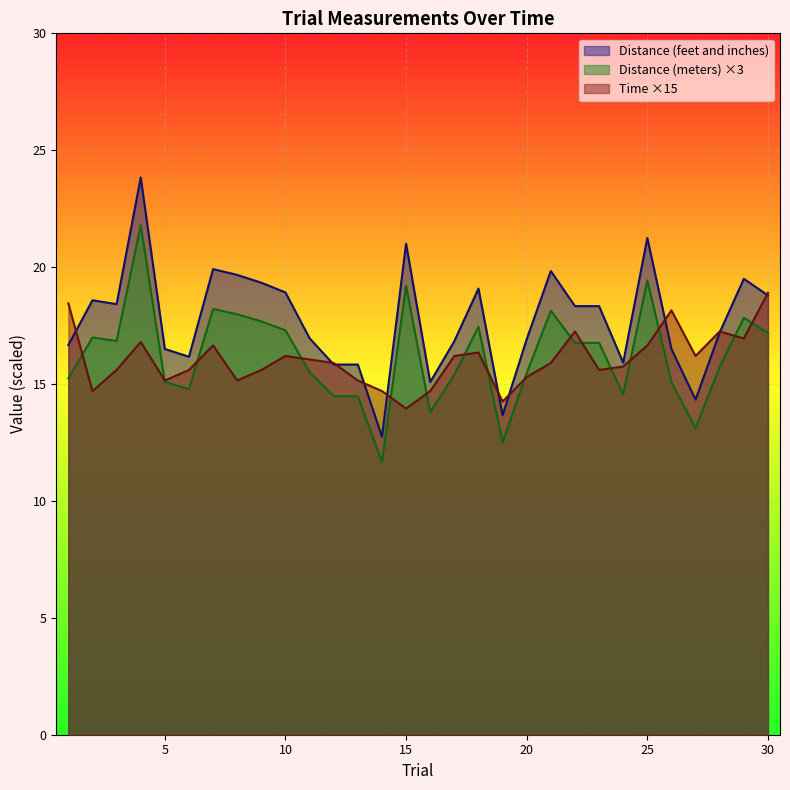

True or false: Distance (meters) and Distance (feet and inches) cross at least once.

False